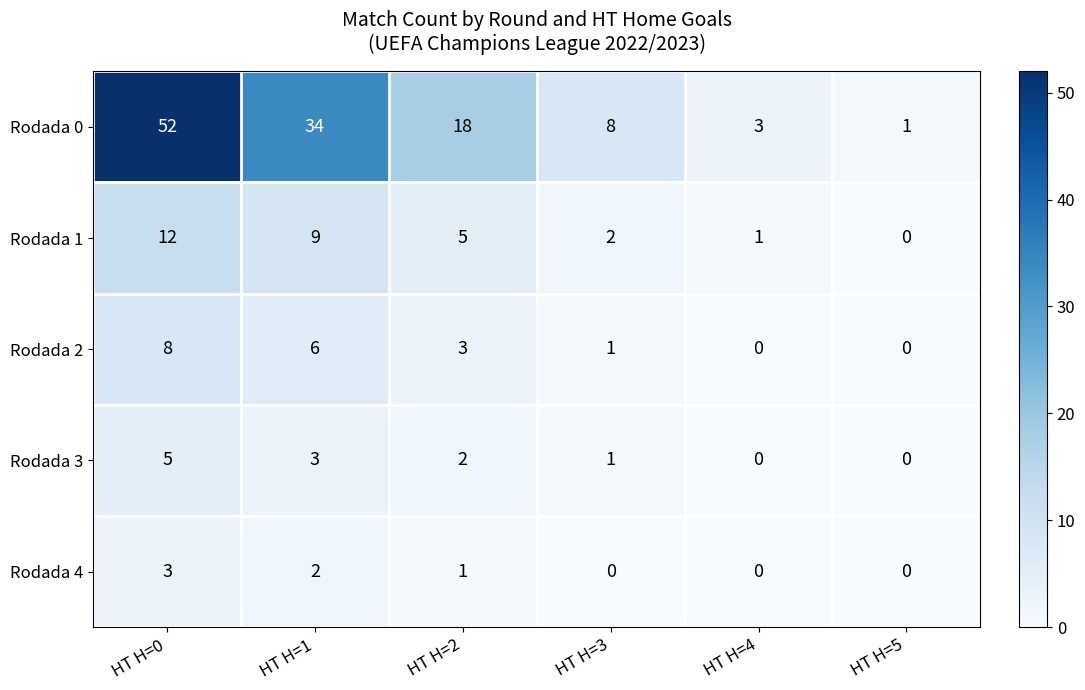

Which category has the highest value in the Rodada 3 series?

HT H=0